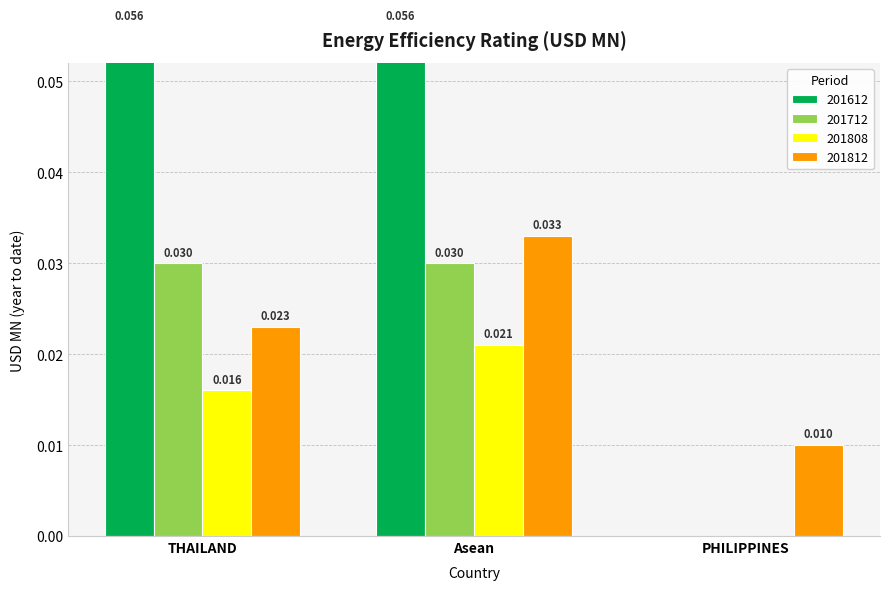

Which series changed the most between Asean and PHILIPPINES?

201612